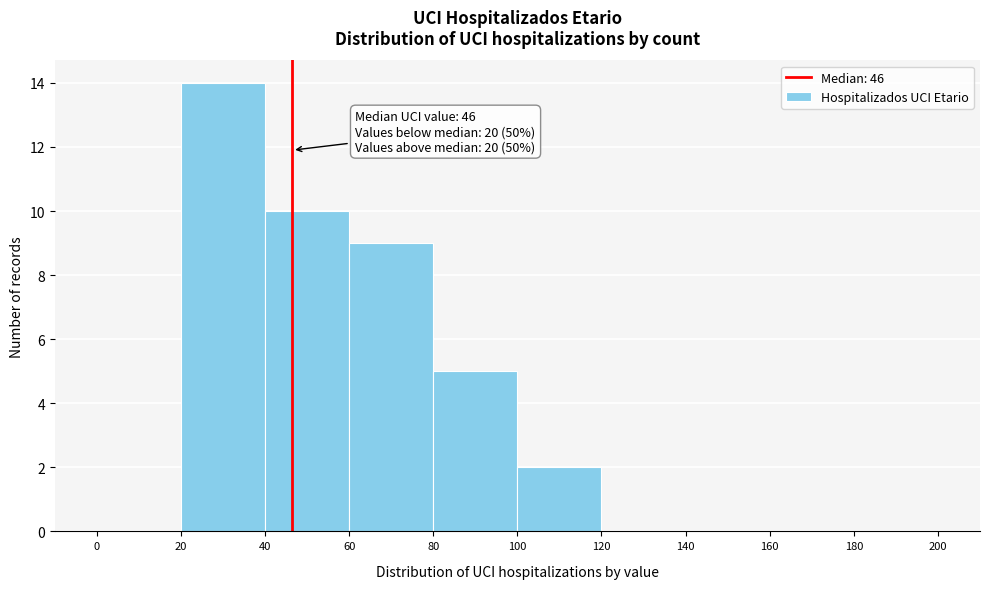

Which range on the x-axis has the tallest bar?

20 to 40